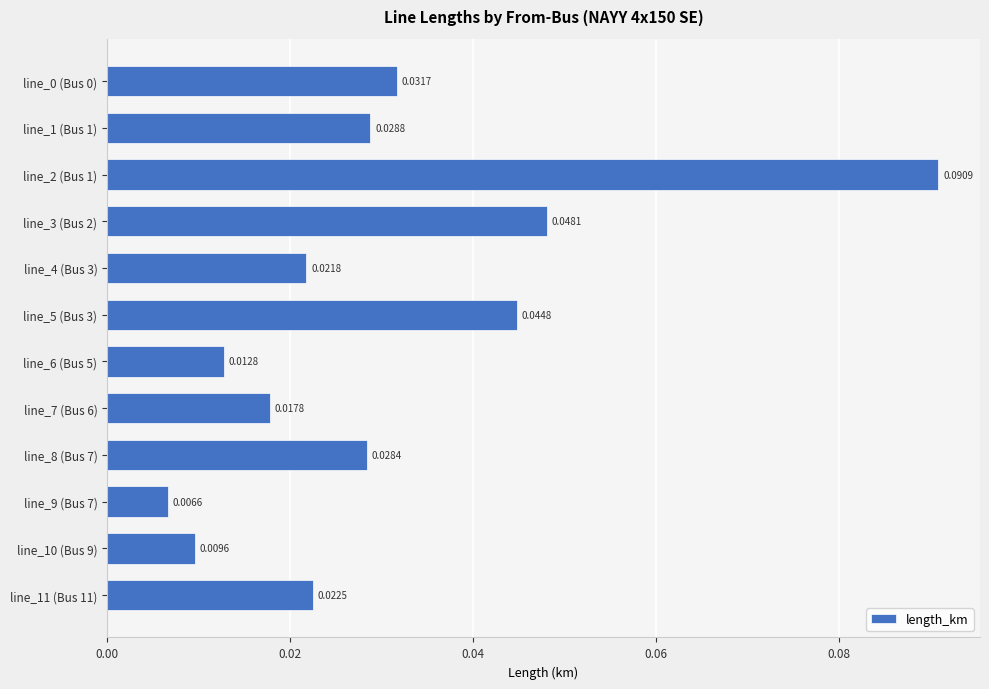

How many categories are shown in the chart?

12